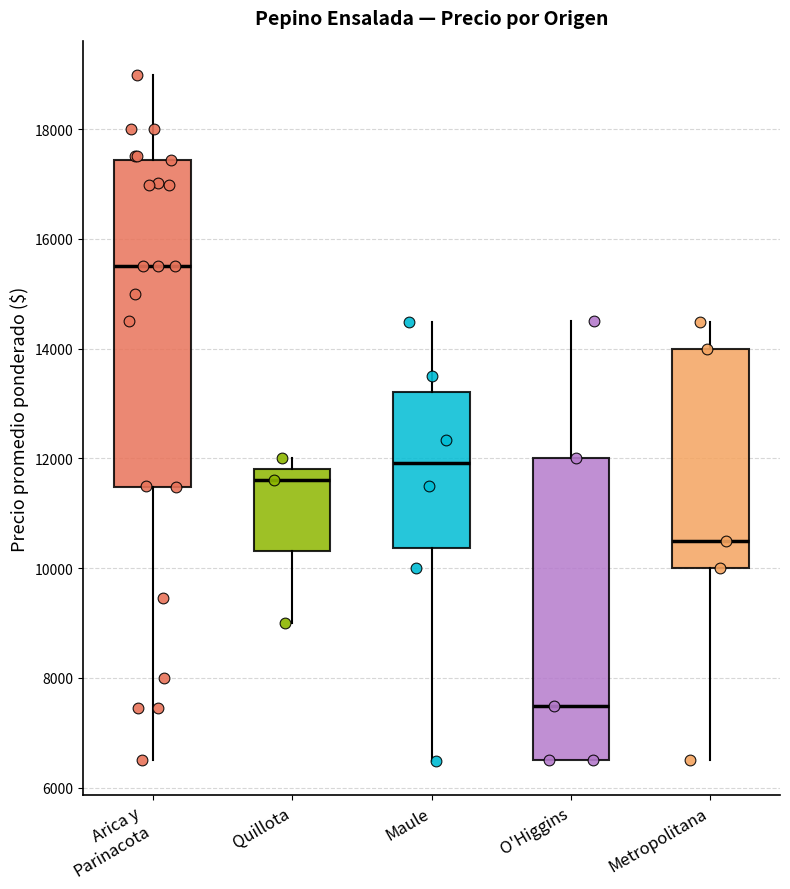

Which box has the lowest median line?

O'Higgins